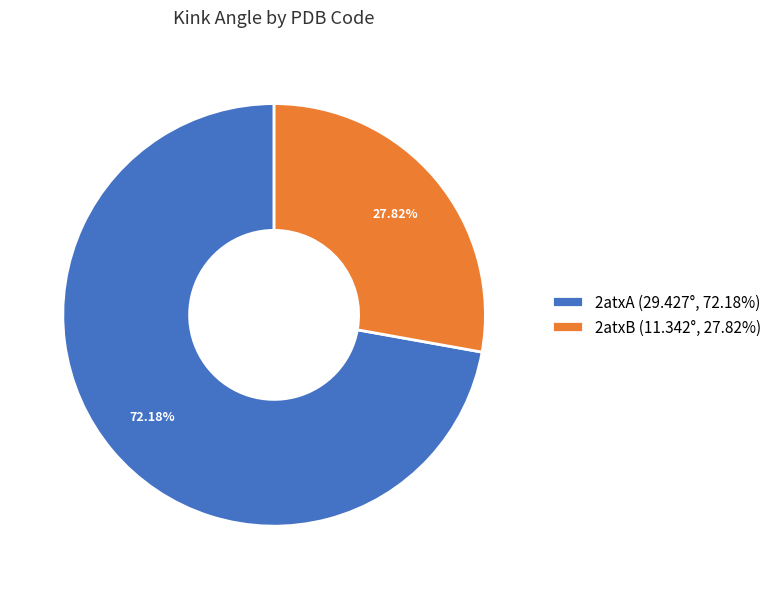

Is there a majority slice in this chart?

Yes